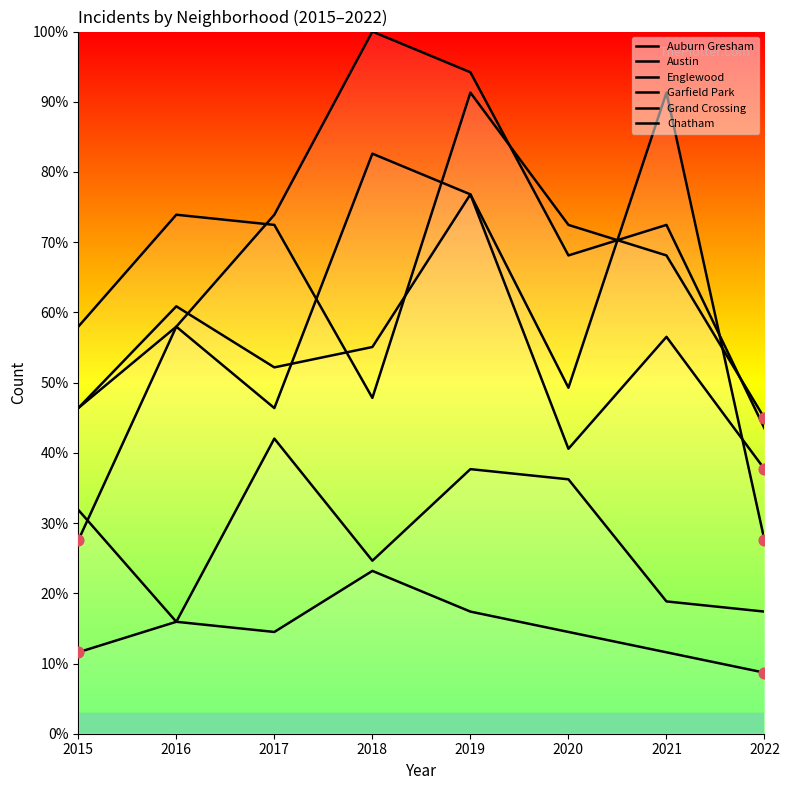

Which series reaches the maximum Y coordinate?

Garfield Park